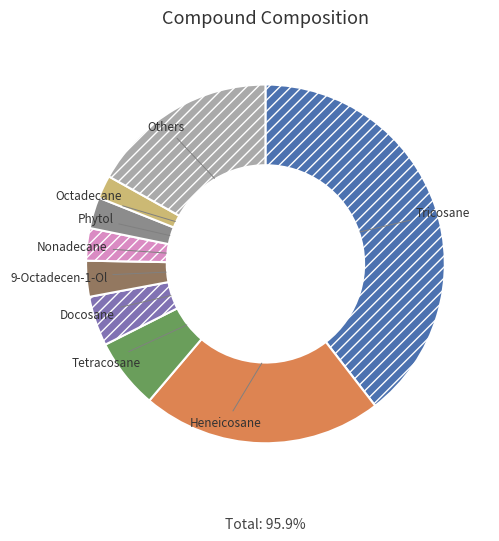

Do Tricosane and Tetracosane together represent more than half of the pie?

No